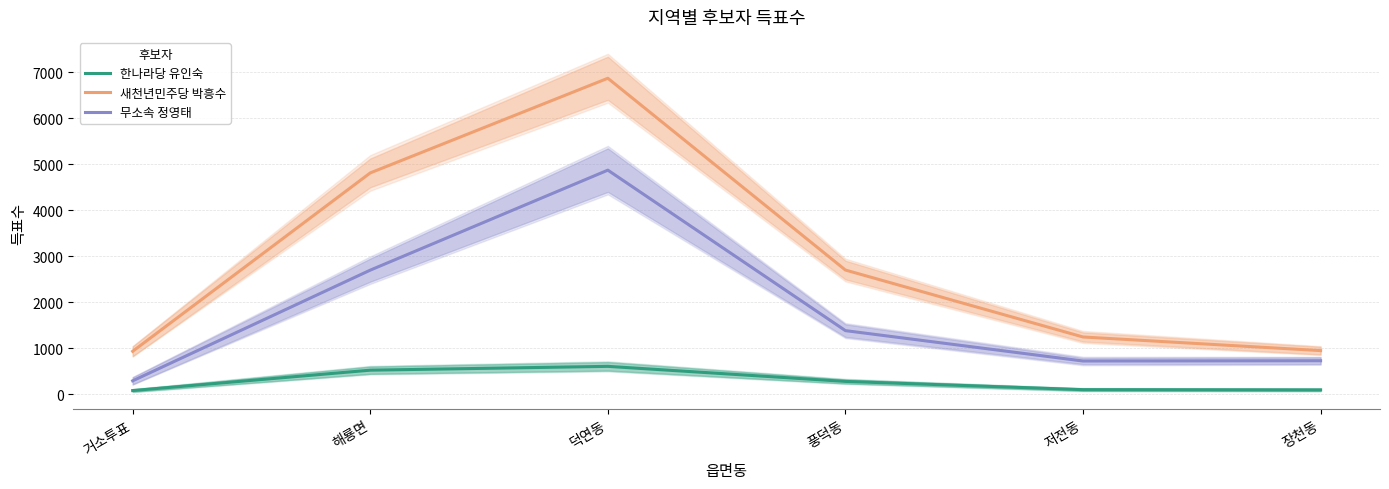

At which label does 새천년민주당 박흥수 first exceed 2703?

해룡면